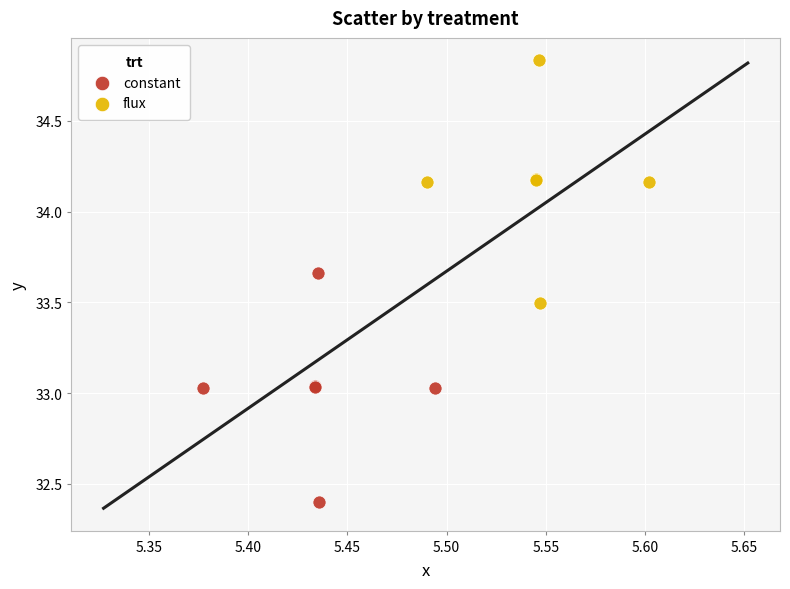

Which series has the largest Y range (max minus min)?

flux